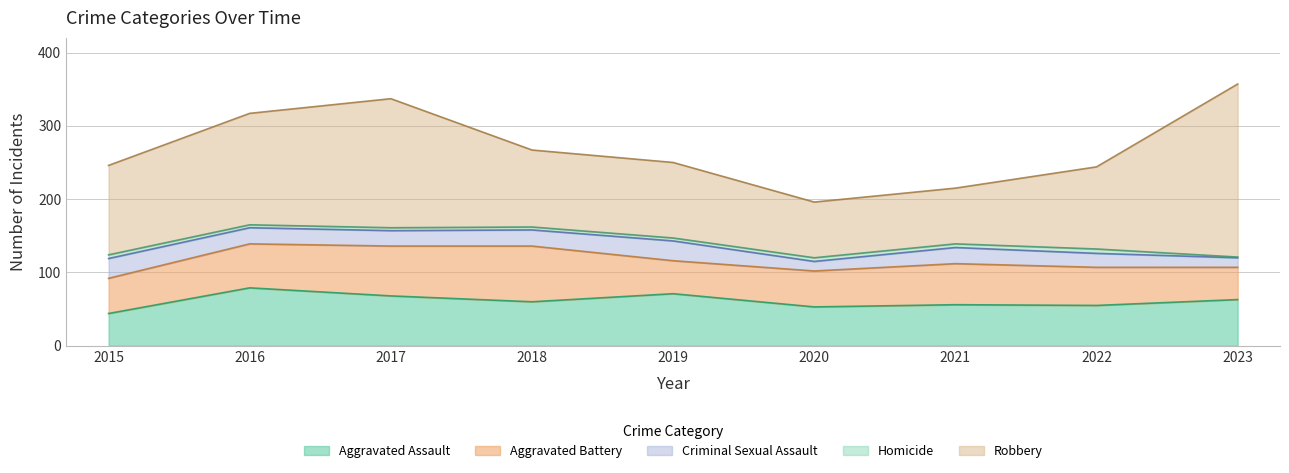

How many interior local peaks does the Robbery series have?

1